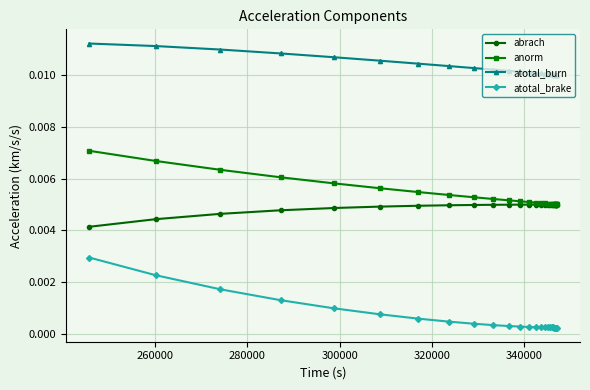

Rank the series by their maximum value, from lowest to highest.

atotal_brake, abrach, anorm, atotal_burn